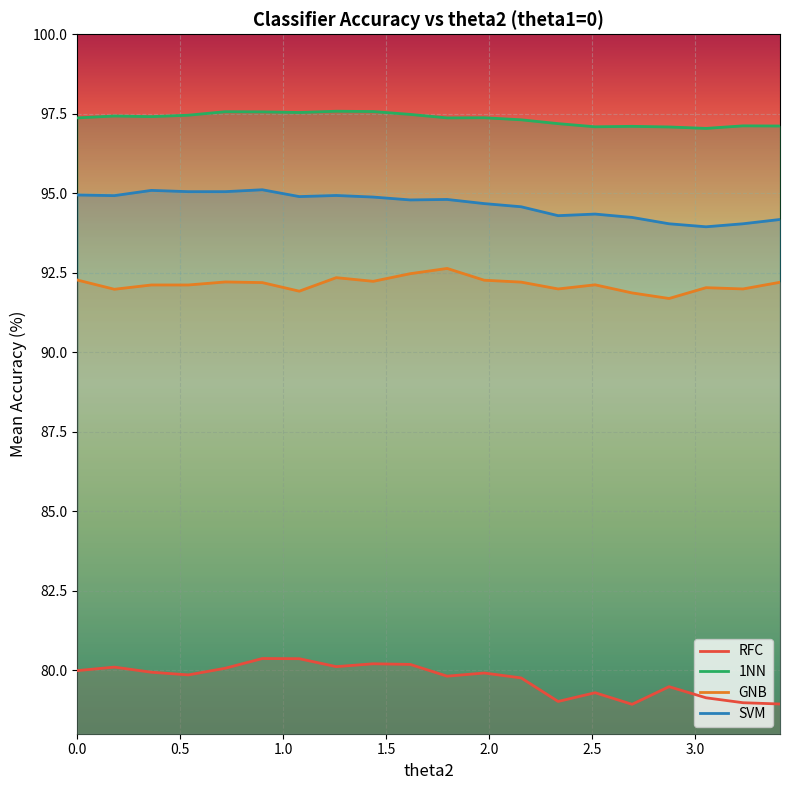

Reading left to right, what are all the values shown in this chart?

RFC: 80.0	80.1	79.9	79.8	80.1	80.4	80.4	80.1	80.2	80.2	79.8	79.9	79.8	79.0	79.3	78.9	79.5	79.1	79.0	78.9
1NN: 97.4	97.4	97.4	97.5	97.6	97.6	97.5	97.6	97.6	97.5	97.4	97.4	97.3	97.2	97.1	97.1	97.1	97.0	97.1	97.1
GNB: 92.3	92.0	92.1	92.1	92.2	92.2	91.9	92.3	92.2	92.5	92.6	92.3	92.2	92.0	92.1	91.9	91.7	92.0	92.0	92.2
SVM: 94.9	94.9	95.1	95.0	95.0	95.1	94.9	94.9	94.9	94.8	94.8	94.7	94.6	94.3	94.3	94.2	94.0	93.9	94.0	94.2